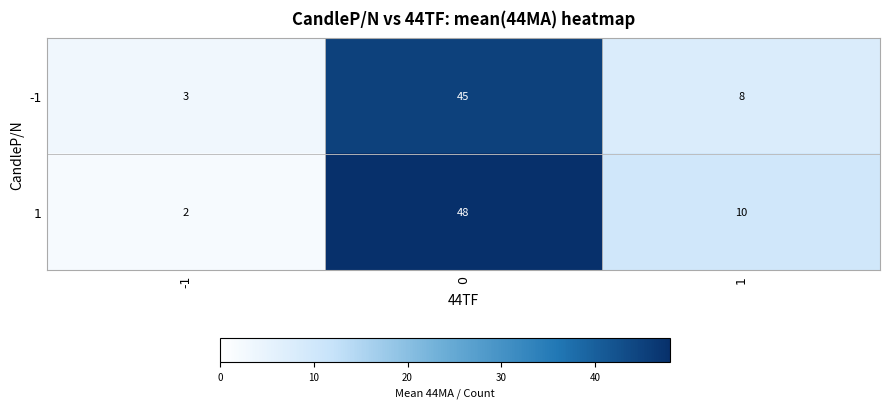

Rank the series by their average value, from highest to lowest.

1, -1